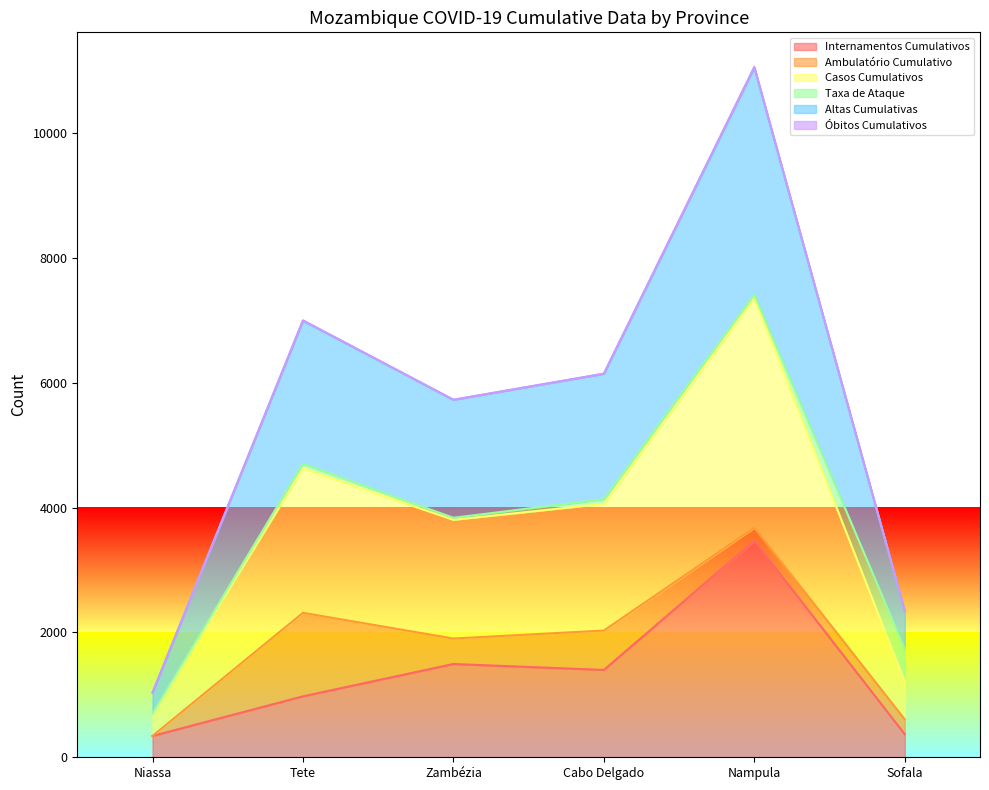

What is the label of the 2nd point from the right?

Nampula